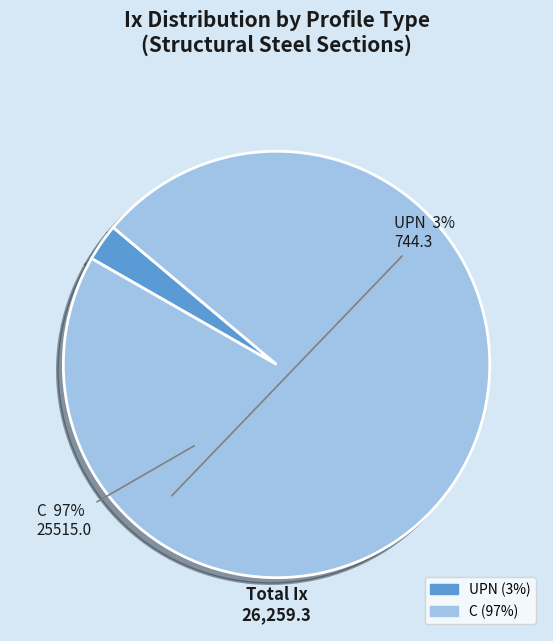

Between UPN and C, which is larger?

C